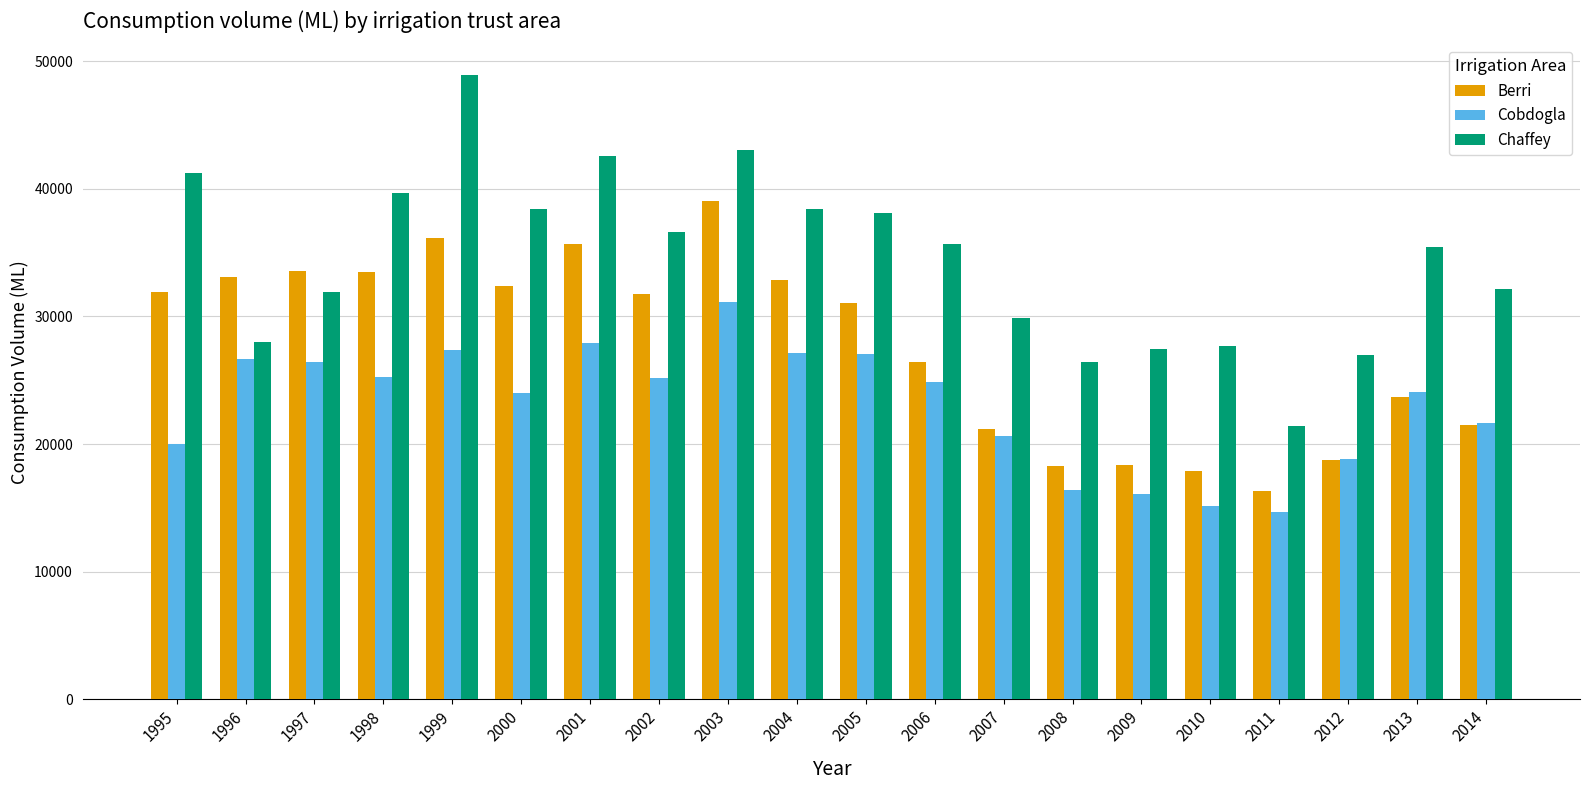

What value does the Chaffey series have at 1997?

31929.7